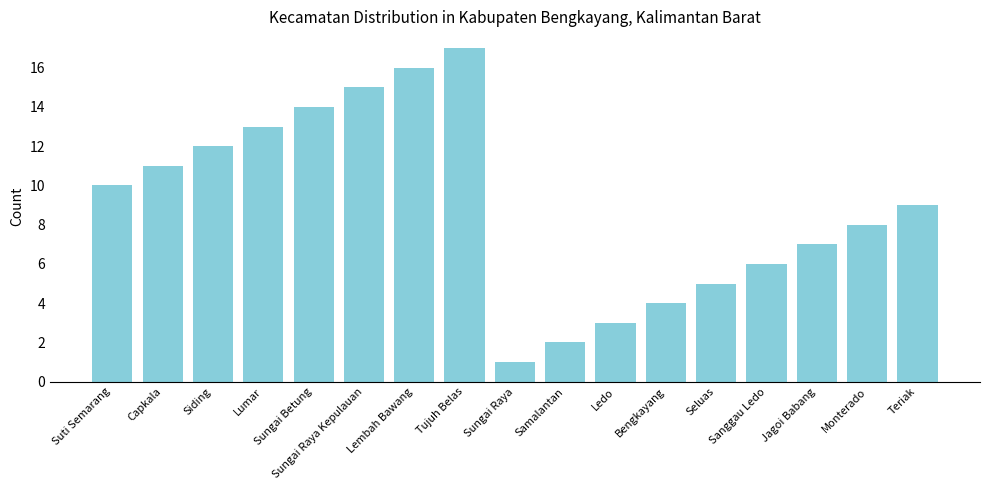

Reading left to right, list all the values displayed in this chart.

Suti Semarang=10	Capkala=11	Siding=12	Lumar=13	Sungai Betung=14	Sungai Raya Kepulauan=15	Lembah Bawang=16	Tujuh Belas=17	Sungai Raya=1	Samalantan=2	Ledo=3	Bengkayang=4	Seluas=5	Sanggau Ledo=6	Jagoi Babang=7	Monterado=8	Teriak=9